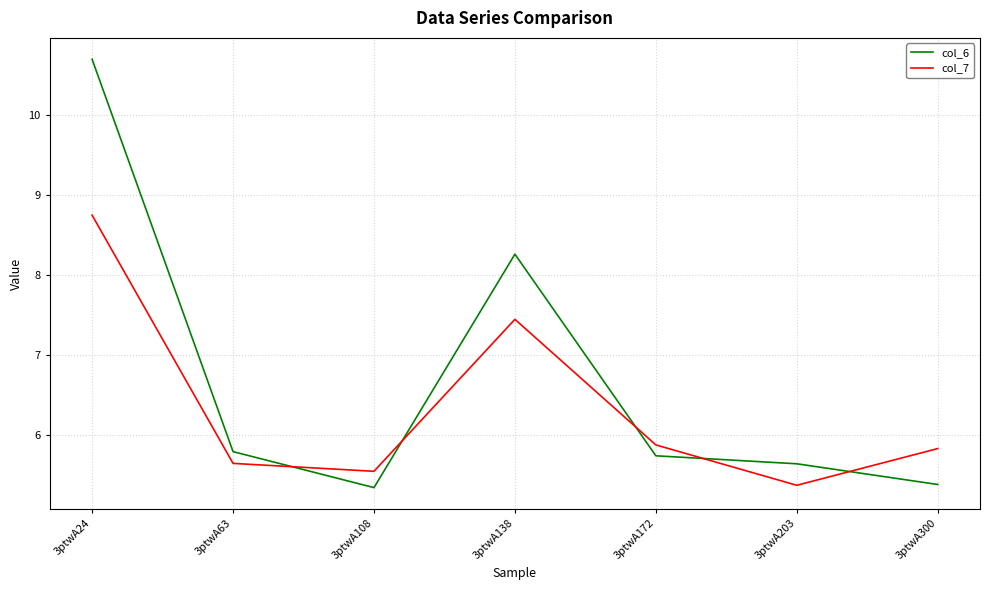

What is the difference between the second highest and minimum values in the col_6 series?

2.9